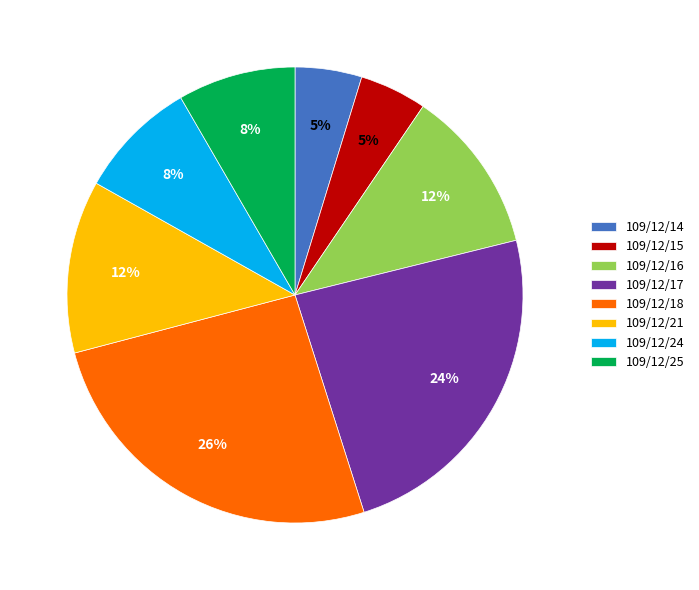

To the nearest percent, what percentage of the pie is 109/12/25?

8%